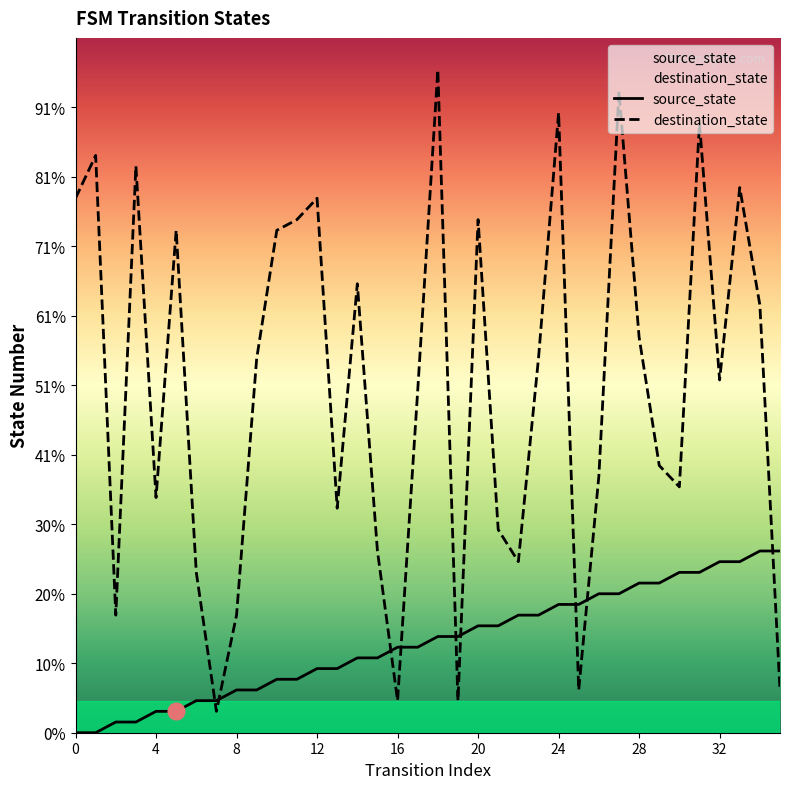

Is this an area chart (filled region under the line)?

No